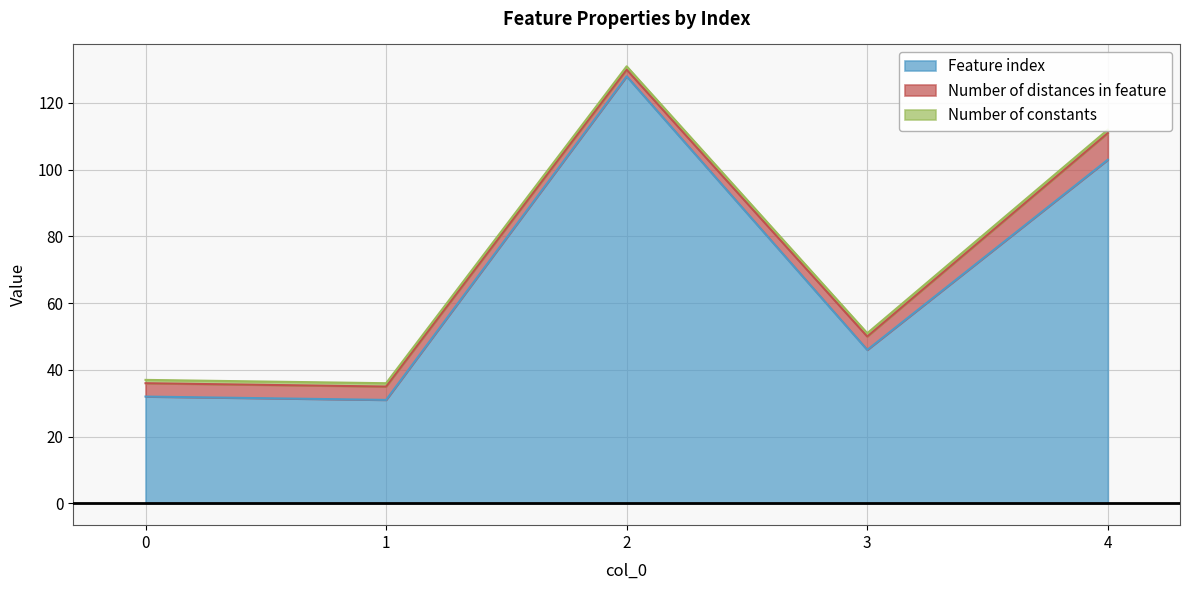

At which category does Feature index reach its first local valley?

1